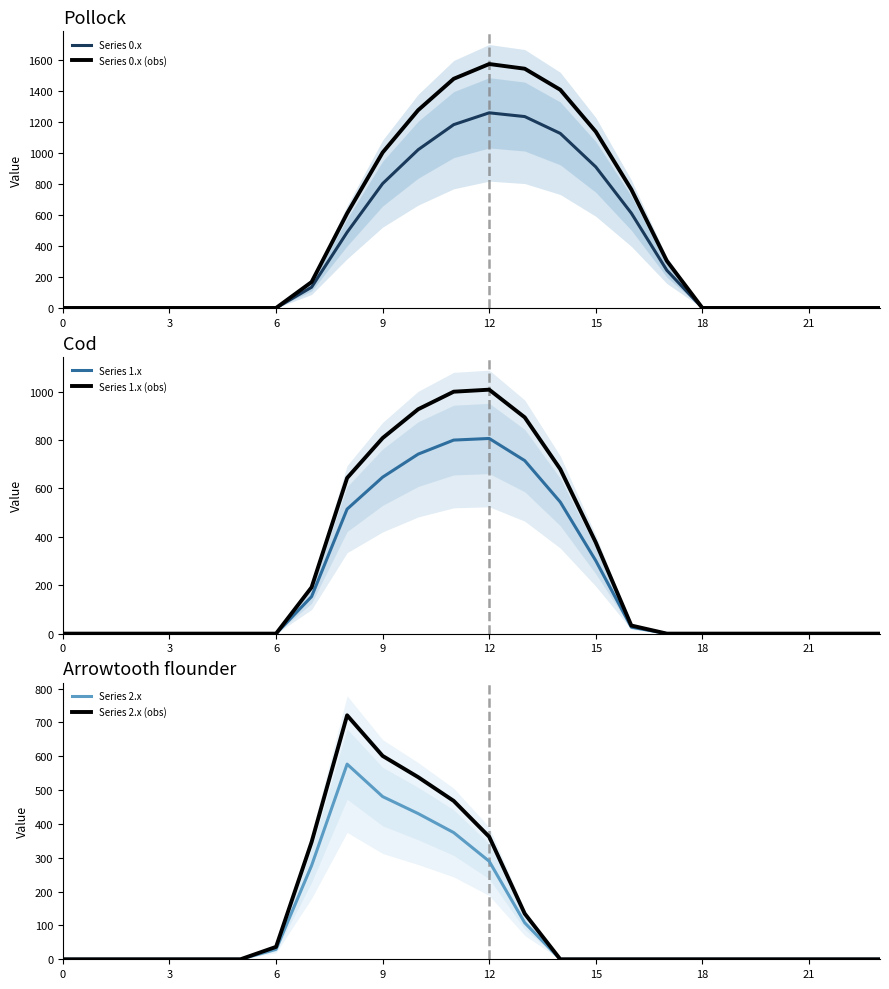

Does the chart have visible grid lines?

No